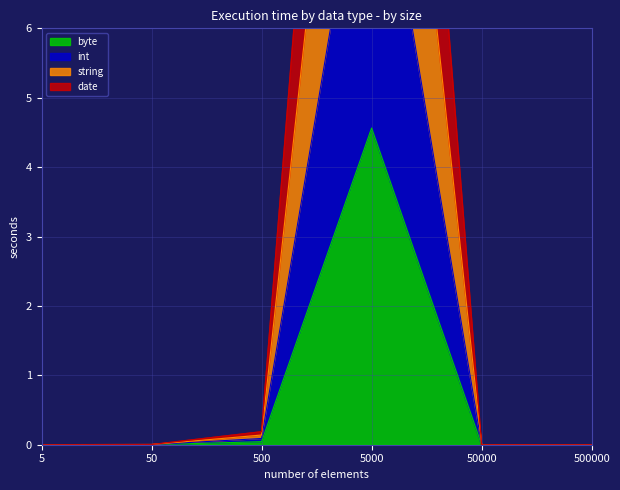

The date series shows 0.0 at 50. True or false?

False